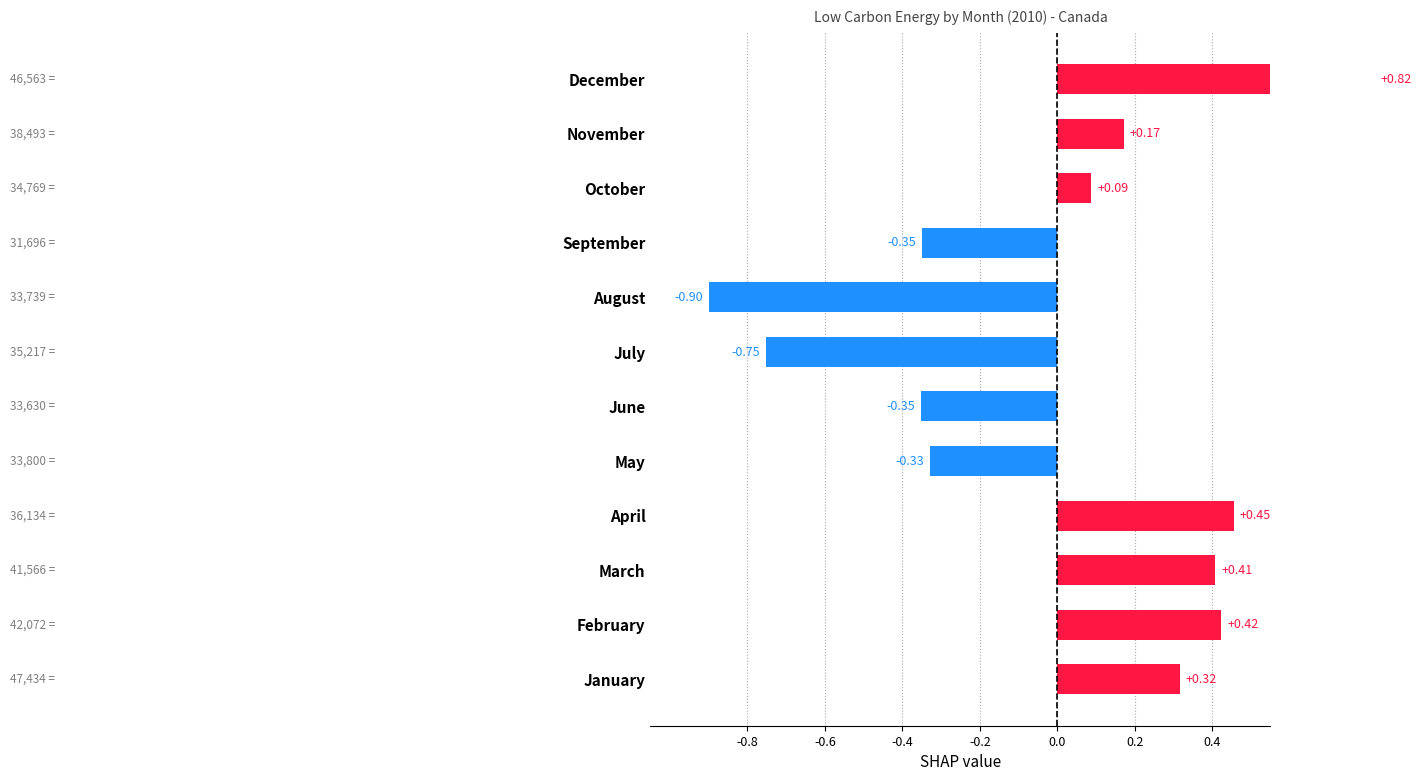

How many negative values are there?

5